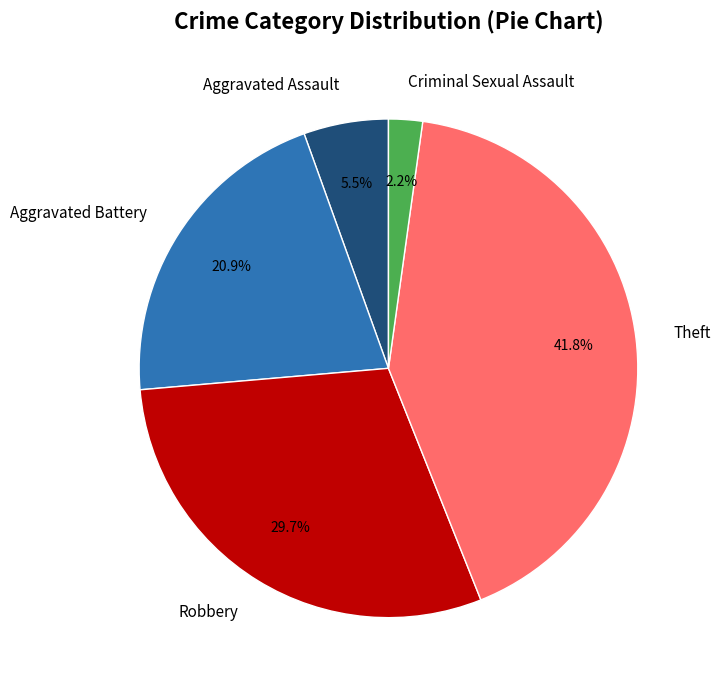

Rank the categories by value from highest to lowest.

Theft, Robbery, Aggravated Battery, Aggravated Assault, Criminal Sexual Assault